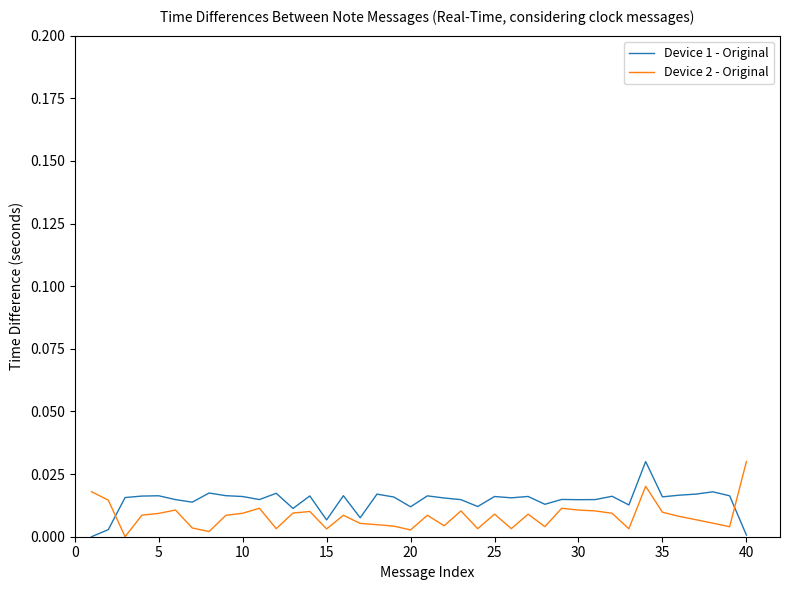

At which label does Device 2 - Original reach its peak?

40